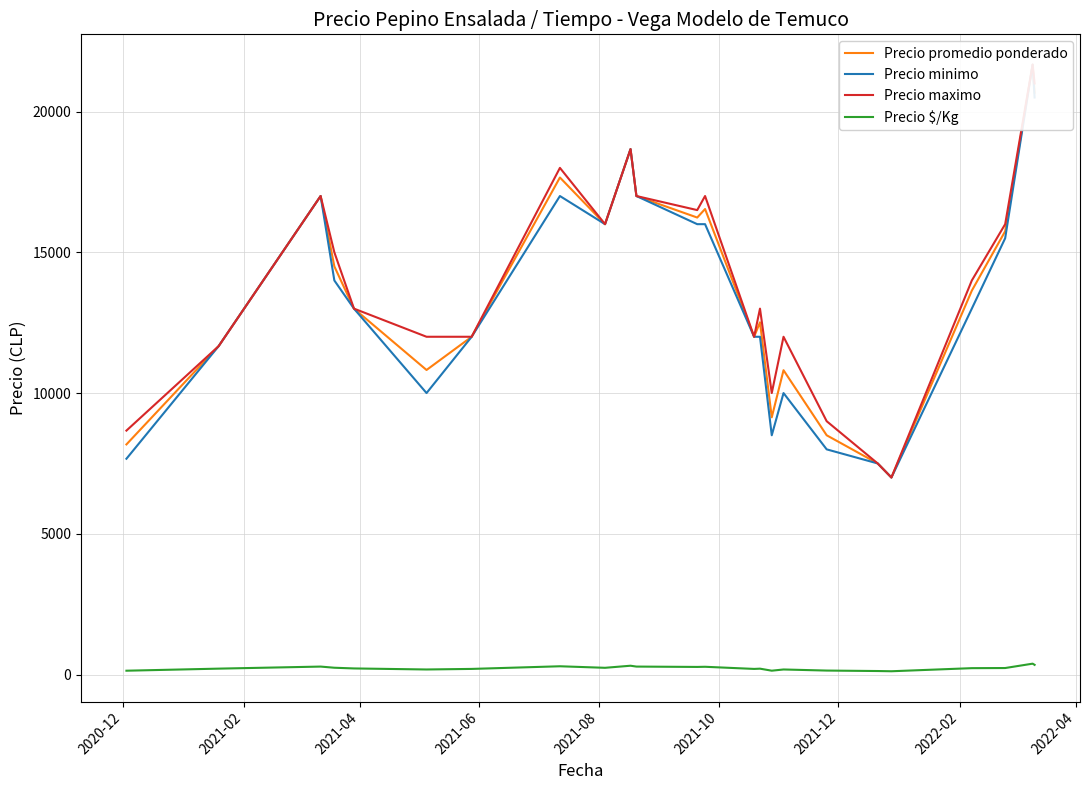

What is the difference between the second highest and second lowest values in the Precio maximo series?

13500.0